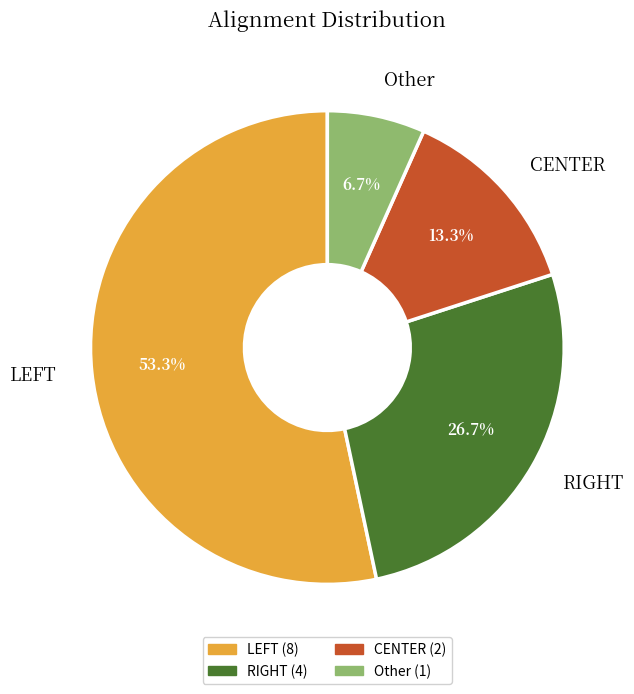

To the nearest percent, what is the average slice percentage?

25%